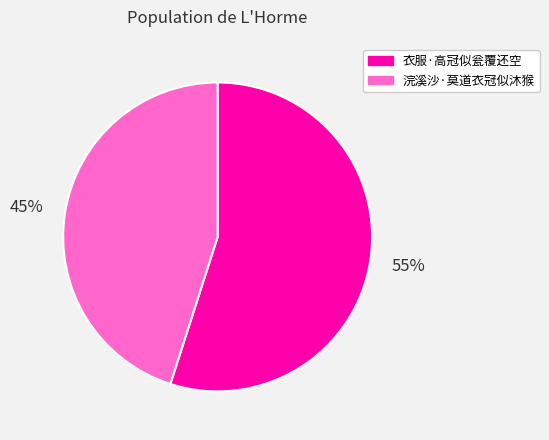

To the nearest percent, what percentage of the pie is 浣溪沙·莫道衣冠似沐猴?

45%